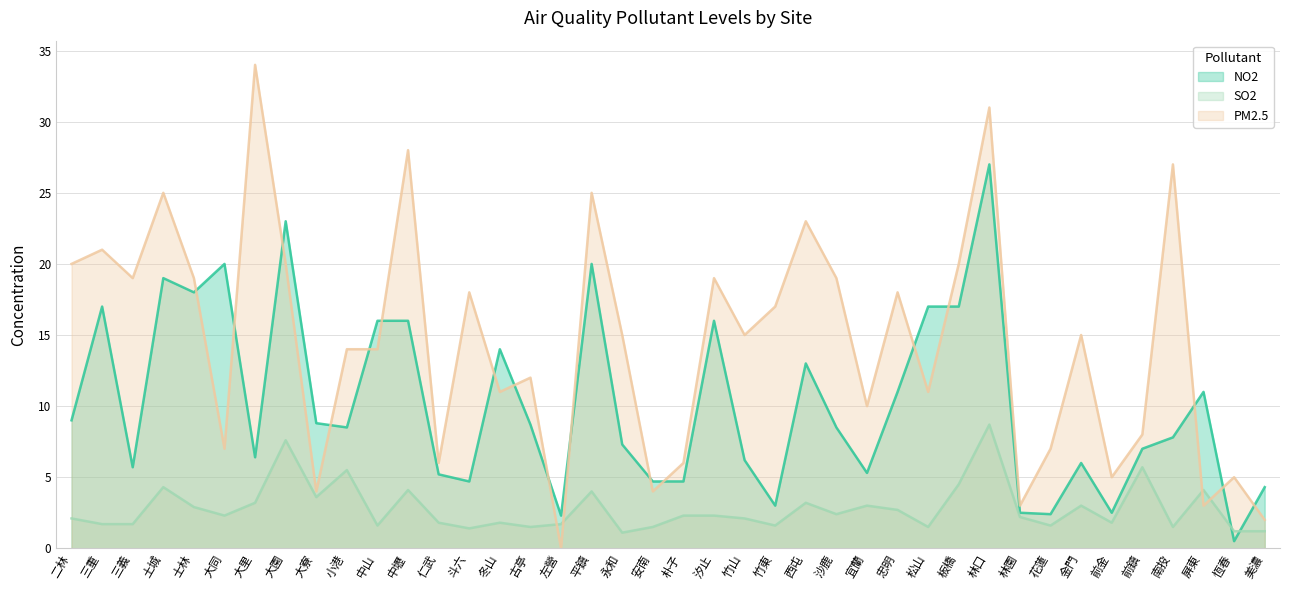

What is the average value of the PM2.5 series?

14.5